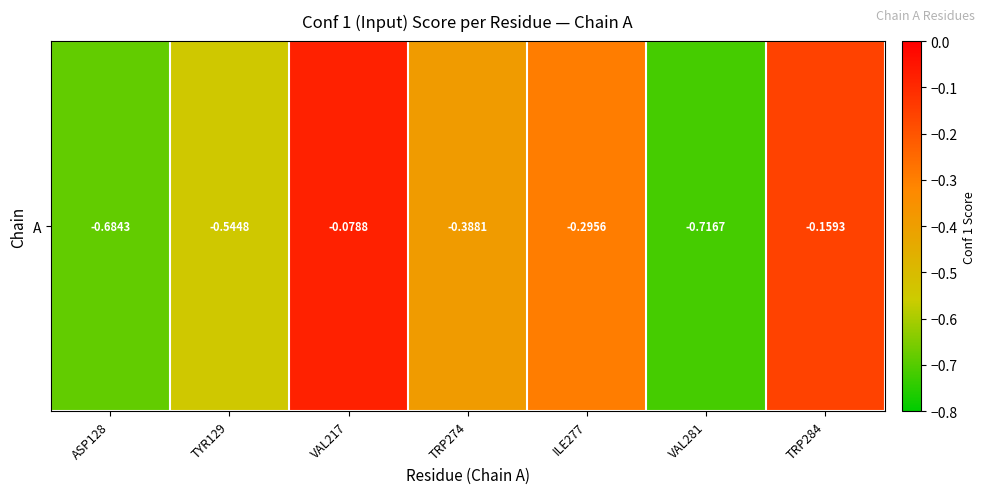

At which category does the chart reach its peak across all series?

VAL217